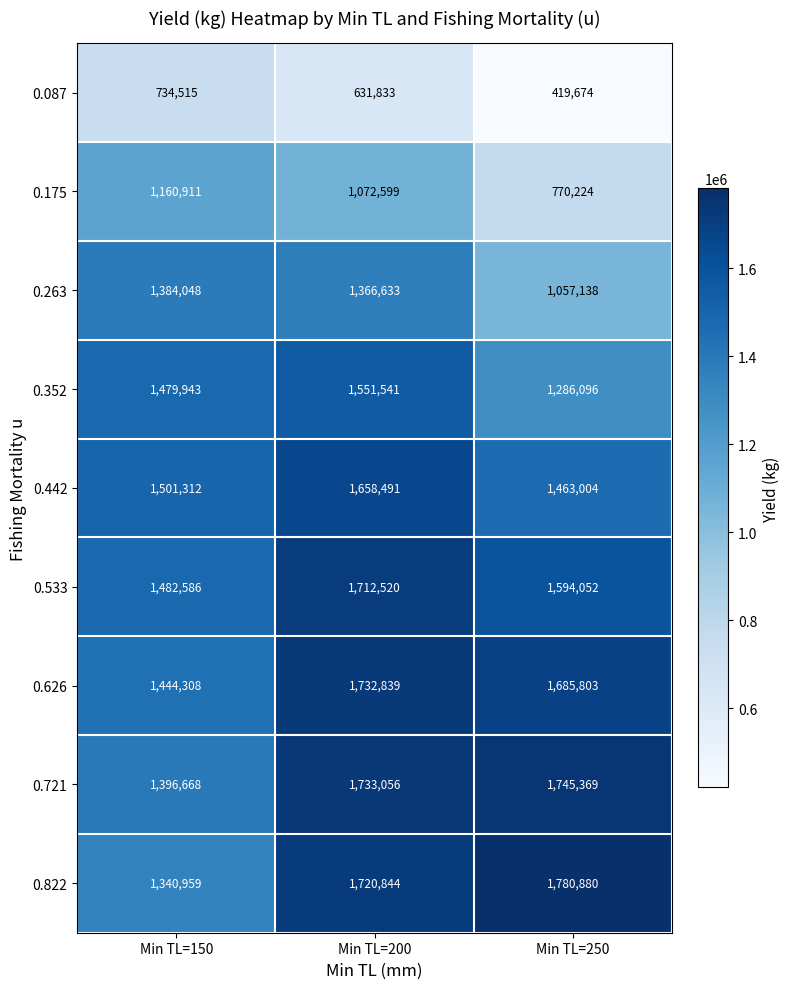

How many categories are shown in the chart?

3